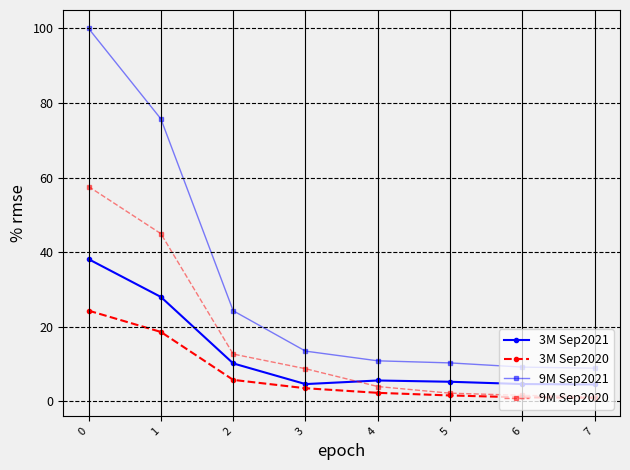

True or false: 9M Sep2021 and 9M Sep2020 cross at least once.

False